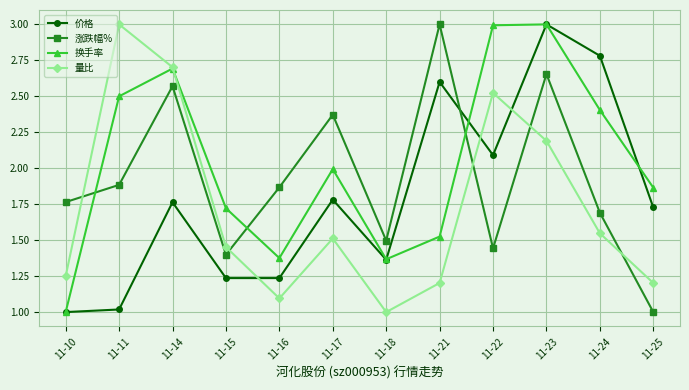

Is the value of 价格 at 11-11 greater than the value of 涨跌幅% at 11-24?

No